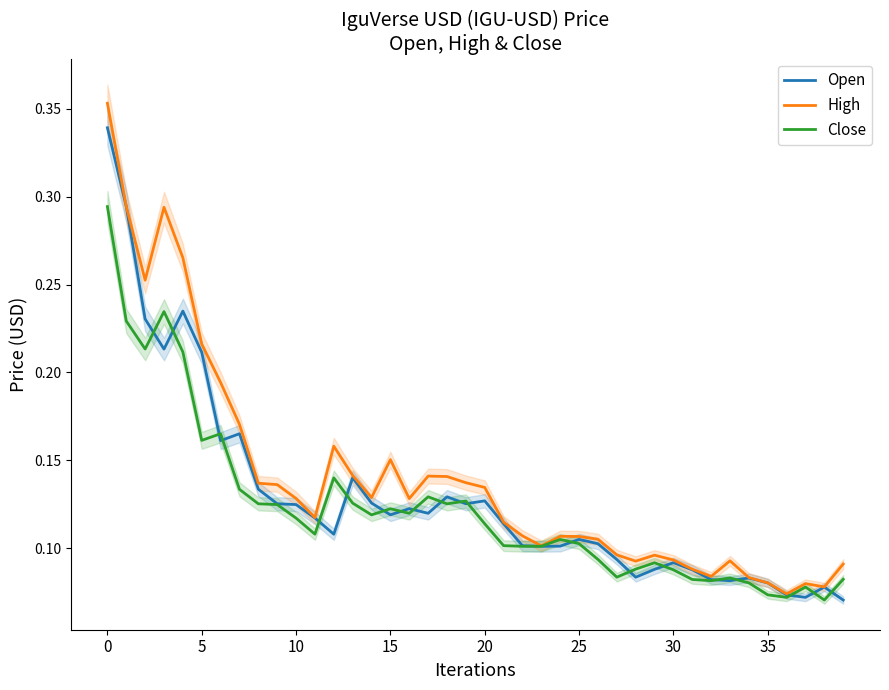

The Close series shows 0.1 at 25. True or false?

True